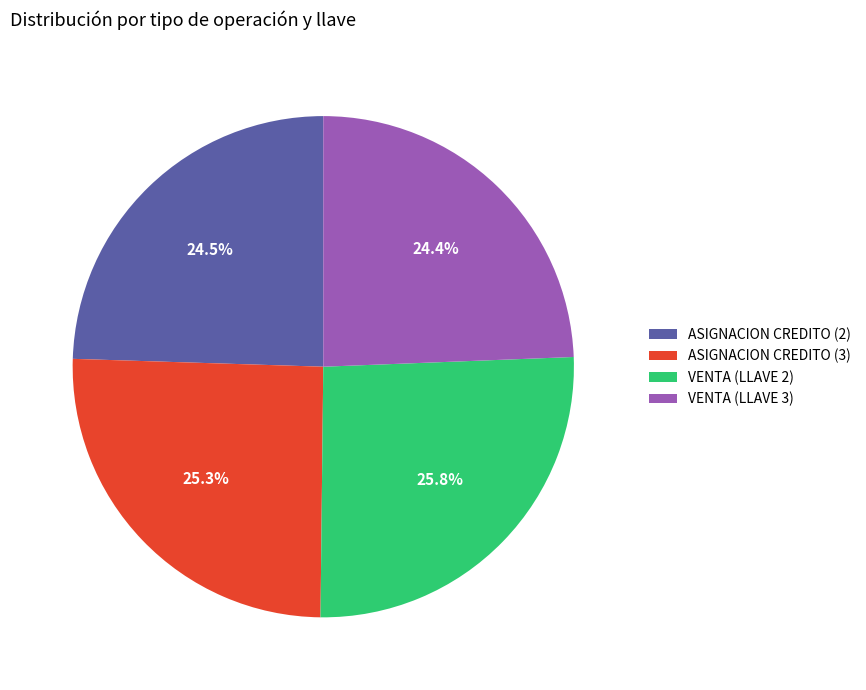

Is there a majority slice in this chart?

No